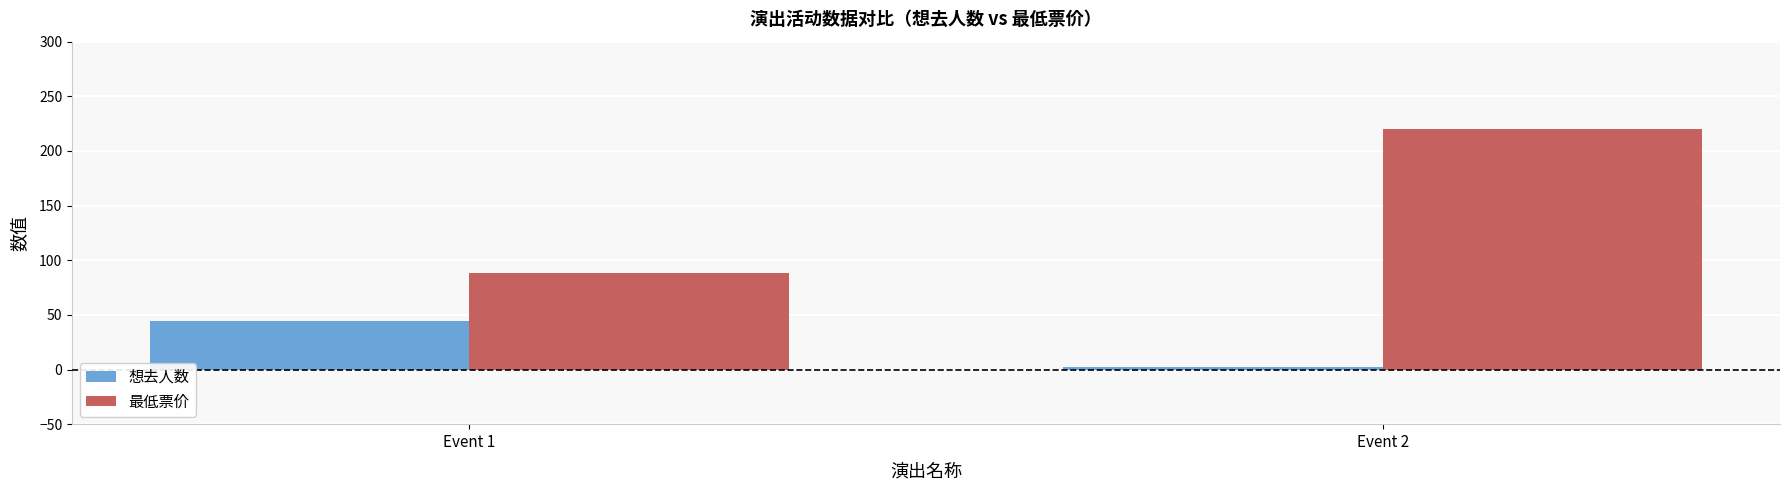

At how many categories does at least one series exceed 58?

2